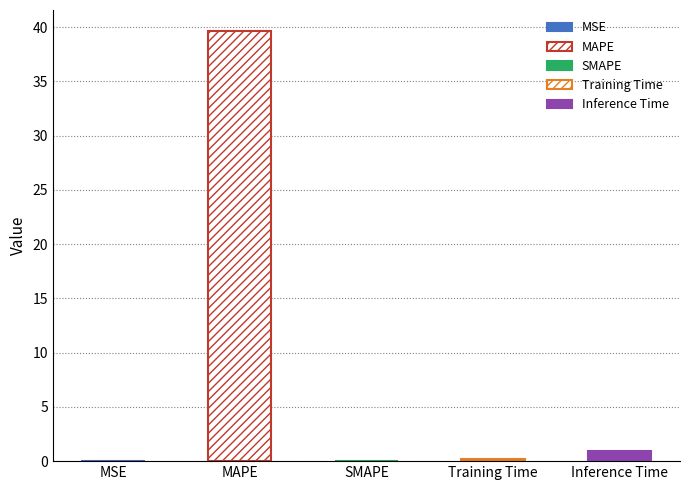

What is the label of the 5th bar from the left?

Inference Time